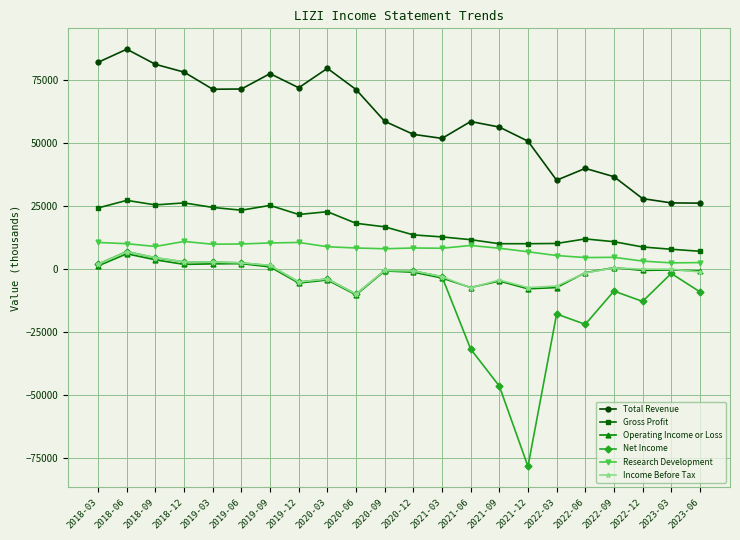

Where is the first local maximum for Gross Profit?

2018-06